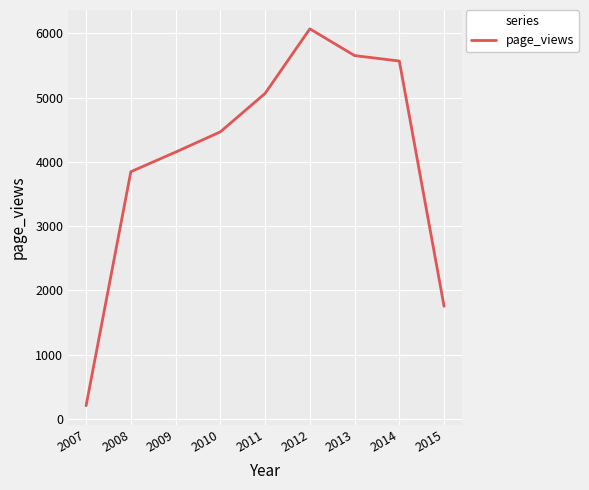

Which has a higher value, 2010 or 2011?

2011